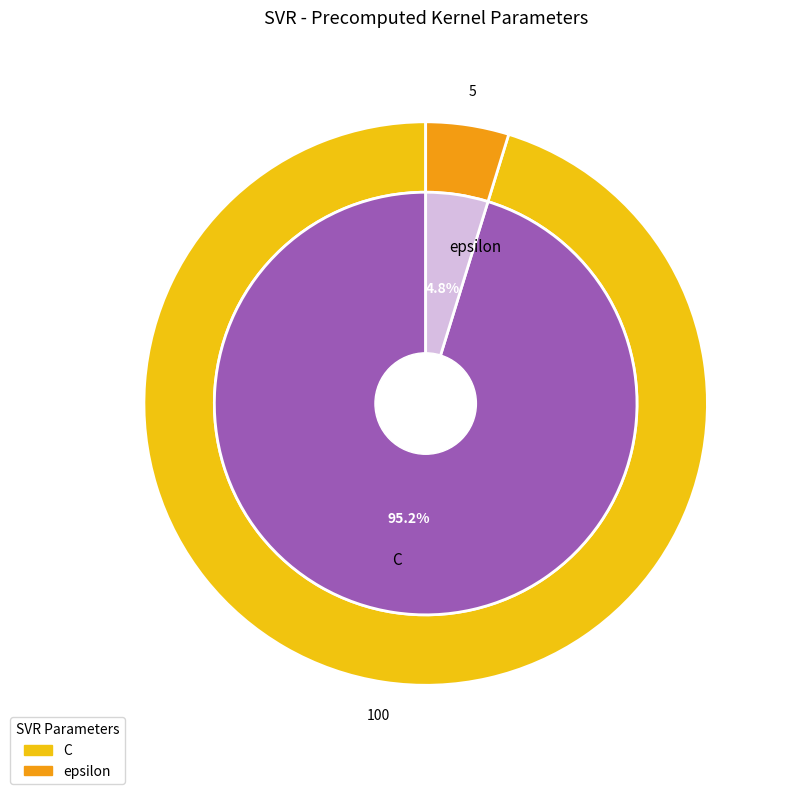

Combined, what portion of the pie is epsilon and C?

100.0%